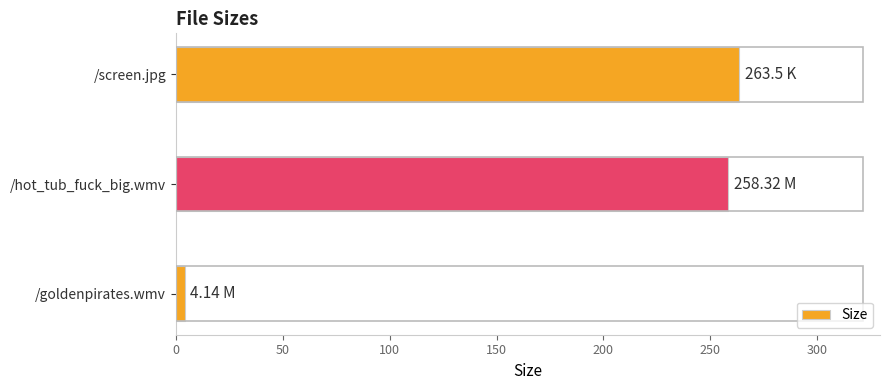

At which category does the chart reach its minimum across all series?

/goldenpirates.wmv